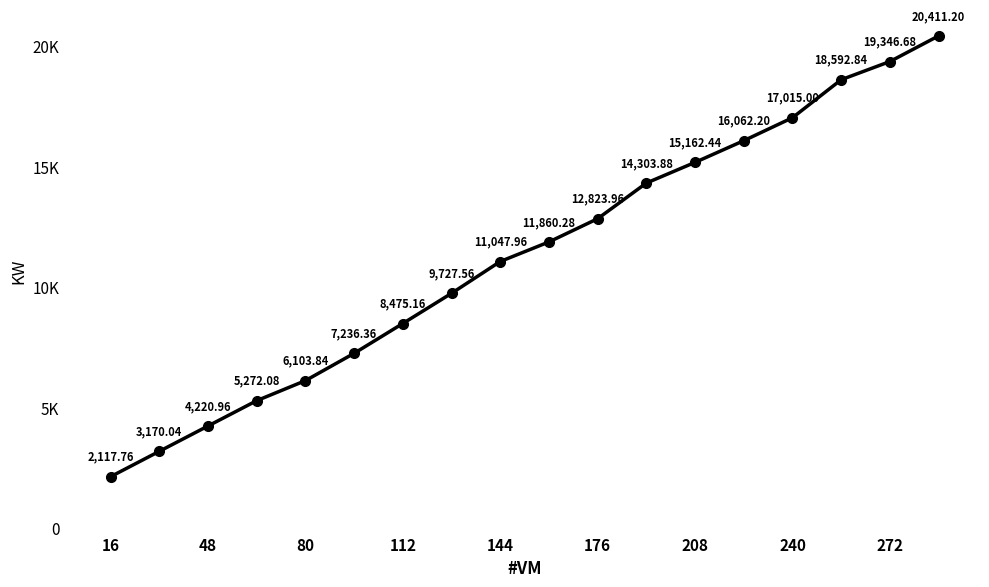

Reading left to right, extract all data points from this chart.

2117.8	3170.0	4221.0	5272.1	6103.8	7236.4	8475.2	9727.6	11048.0	11860.3	12824.0	14303.9	15162.4	16062.2	17015.0	18592.8	19346.7	20411.2